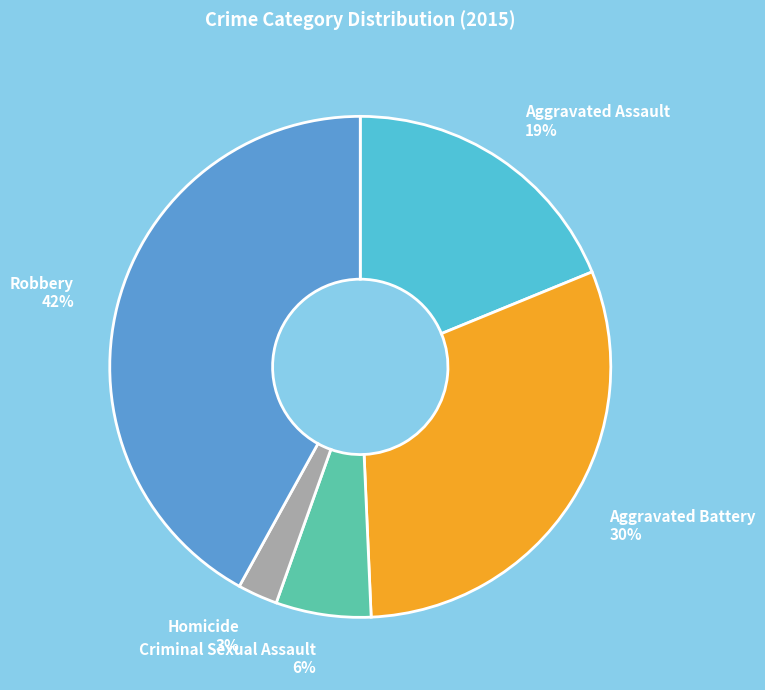

Rank the categories by value from lowest to highest.

Homicide, Criminal Sexual Assault, Aggravated Assault, Aggravated Battery, Robbery